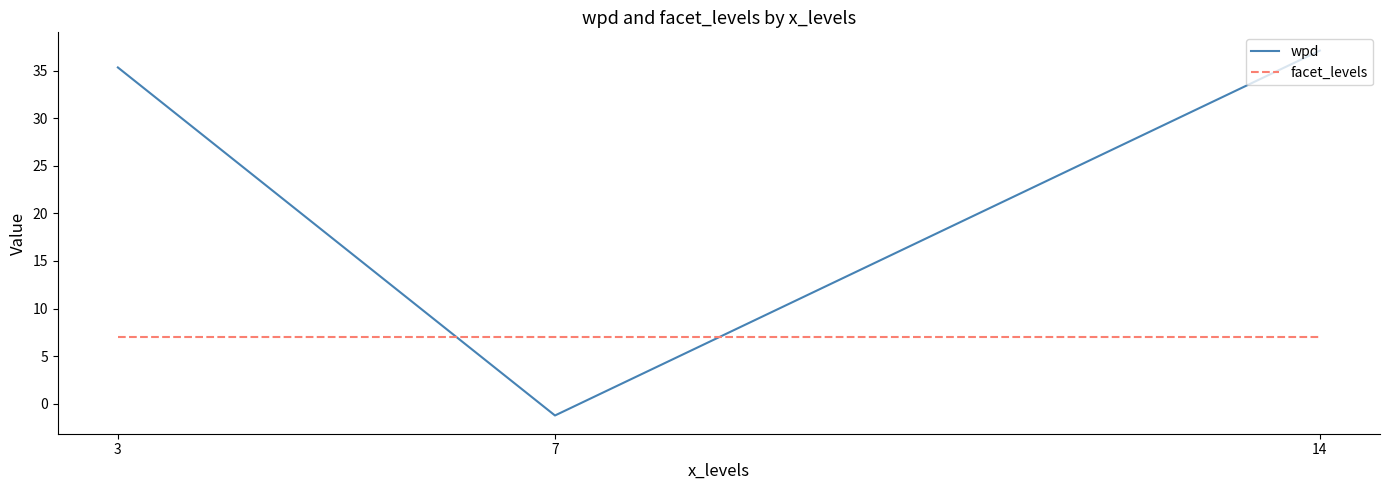

What is the difference between the highest and lowest values at 3?

28.3